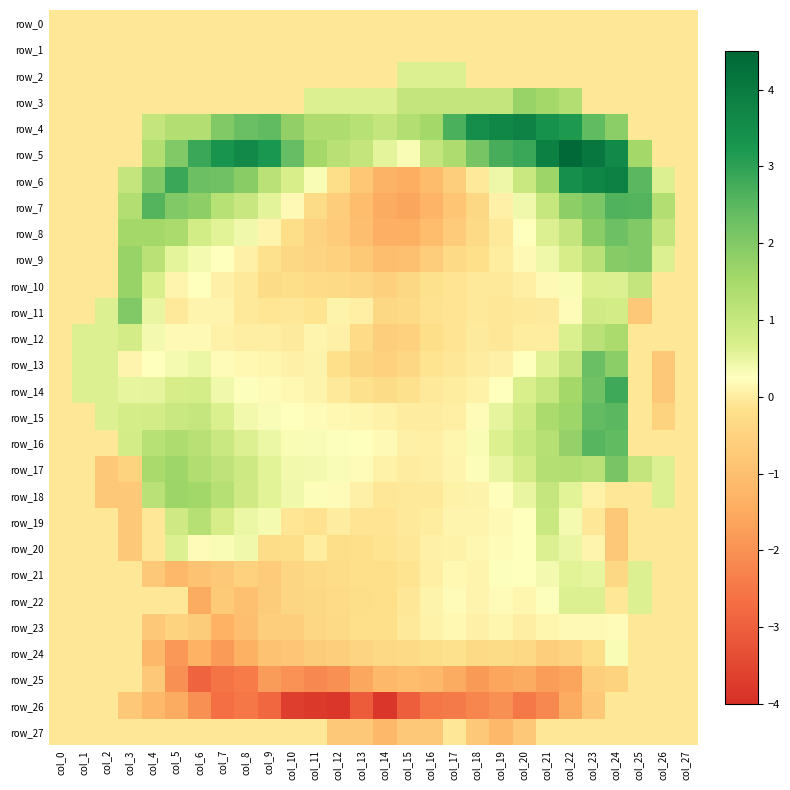

Which series has the widest spread of values?

row_6